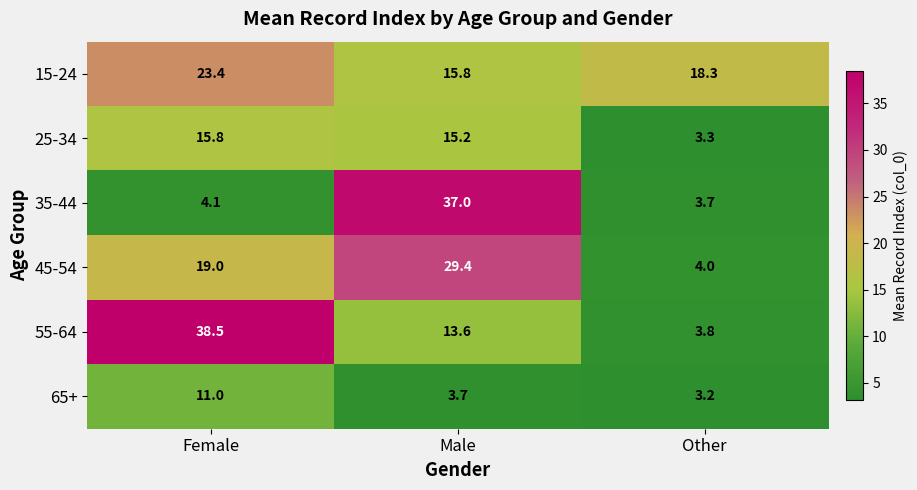

How many data points in 55-64 are above 13?

2